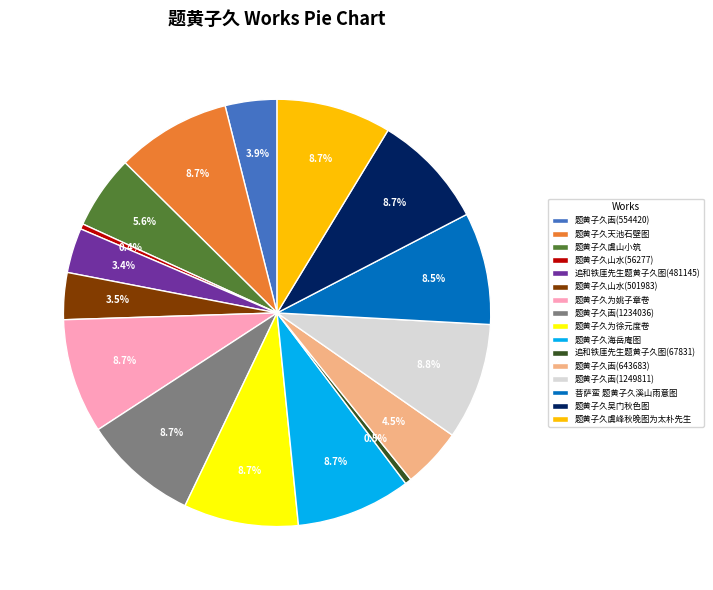

Is the sum of 题黄子久山水(56277) and 题黄子久海岳庵图 greater than half?

No